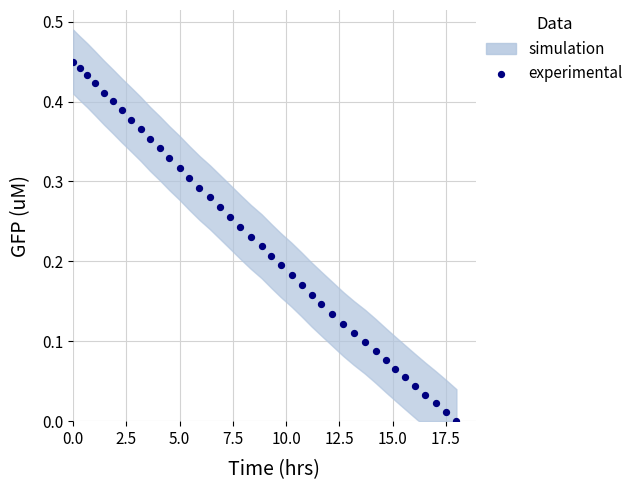

What is the range of X values (max minus min)?

18.0